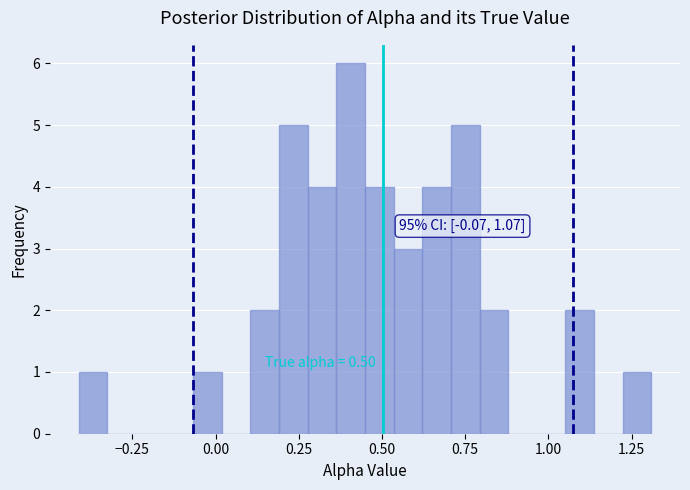

Read against the x-axis, roughly where is the centre of the tallest bar?

0.40